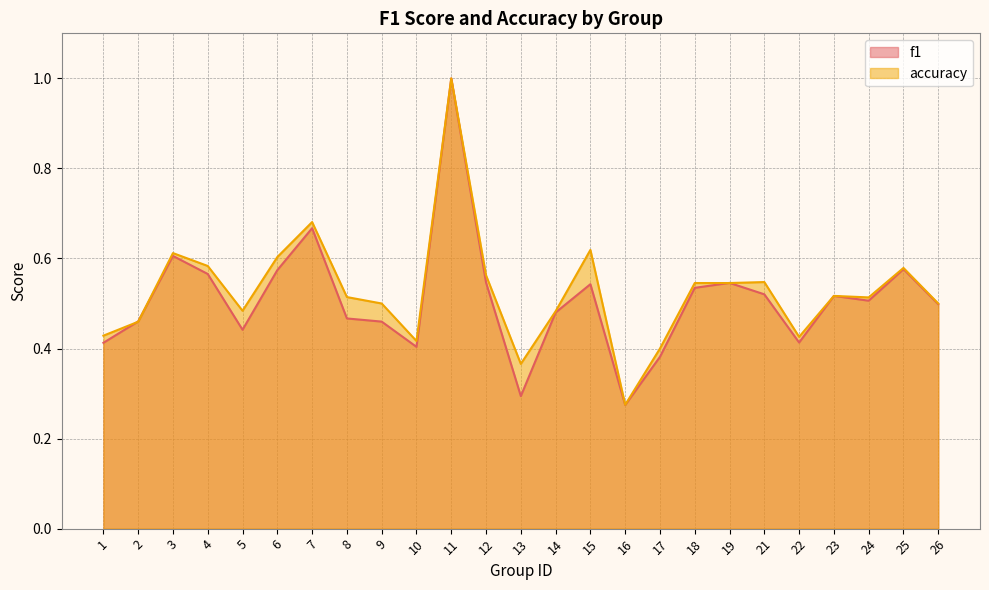

Where do accuracy and f1 first cross each other?

1 and 2